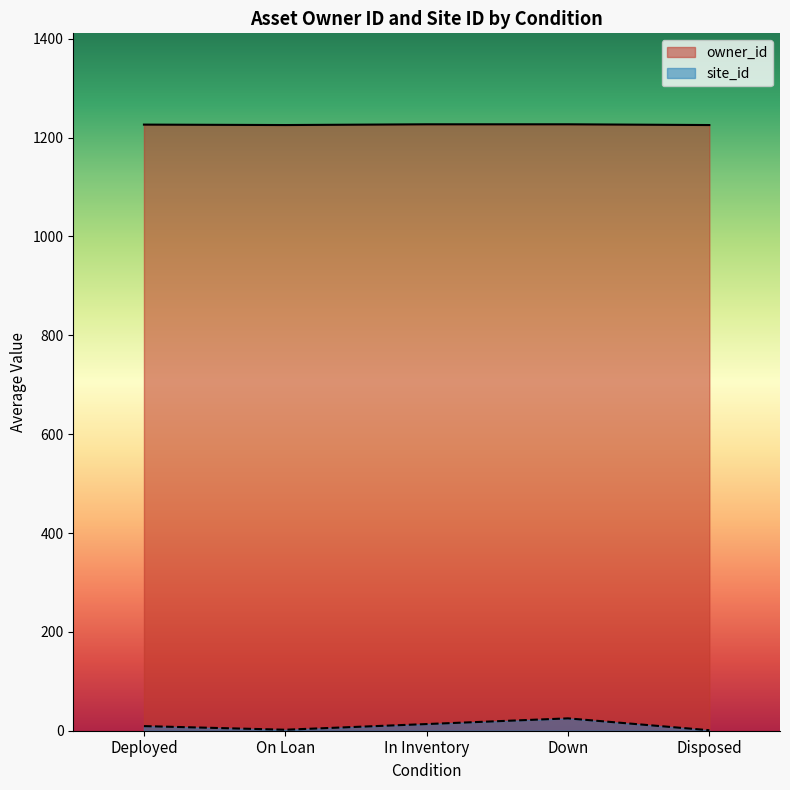

At which category is the sum across all series the highest?

Down